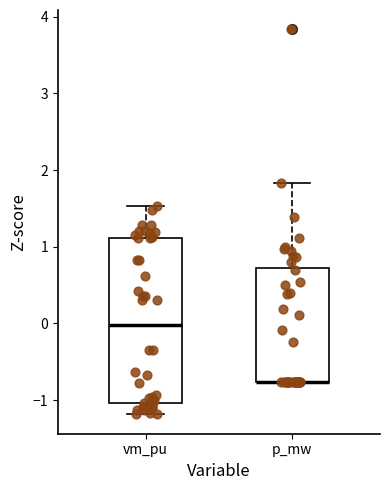

Where is the lower edge of the box for p_mw on the y-axis? The values are not printed on the chart, so give them approximately, as read against the axis.

-0.8